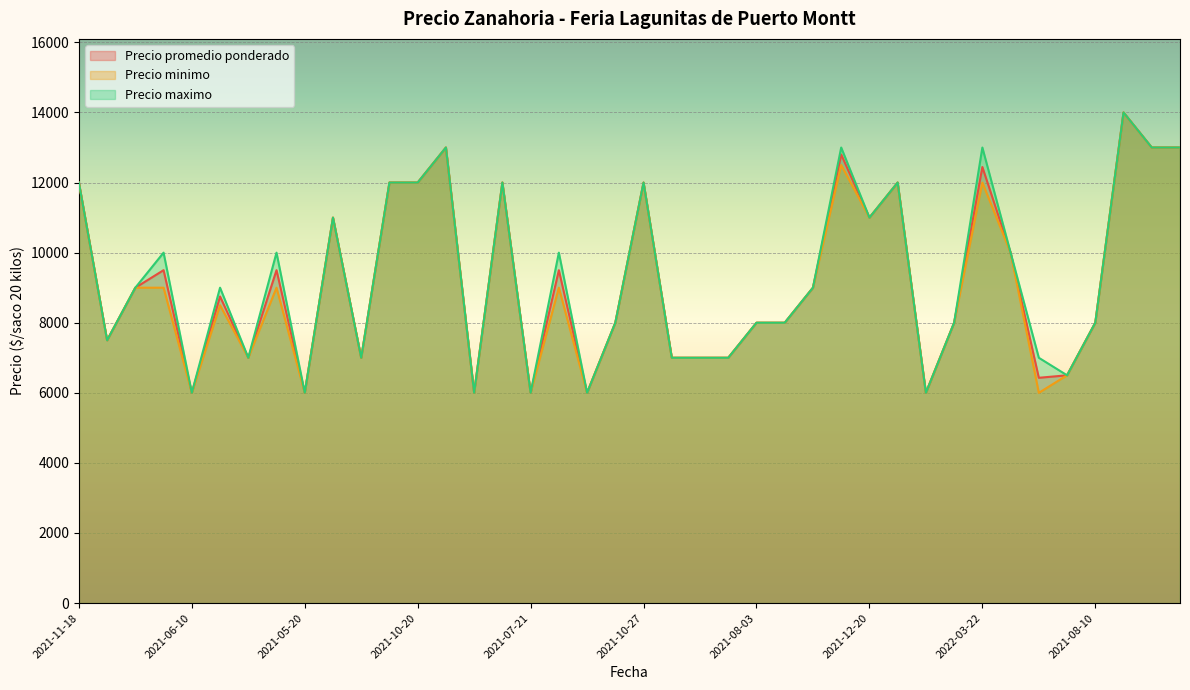

What is the greatest value displayed?

14000